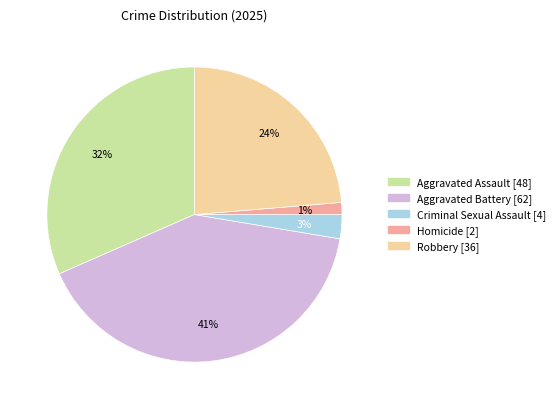

To the nearest percent, what is the average slice percentage?

20%